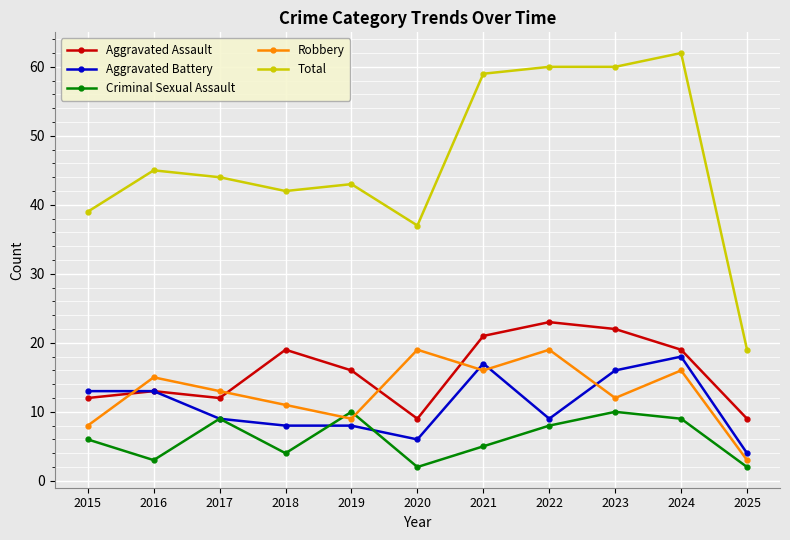

How many times do Robbery and Criminal Sexual Assault cross each other?

2